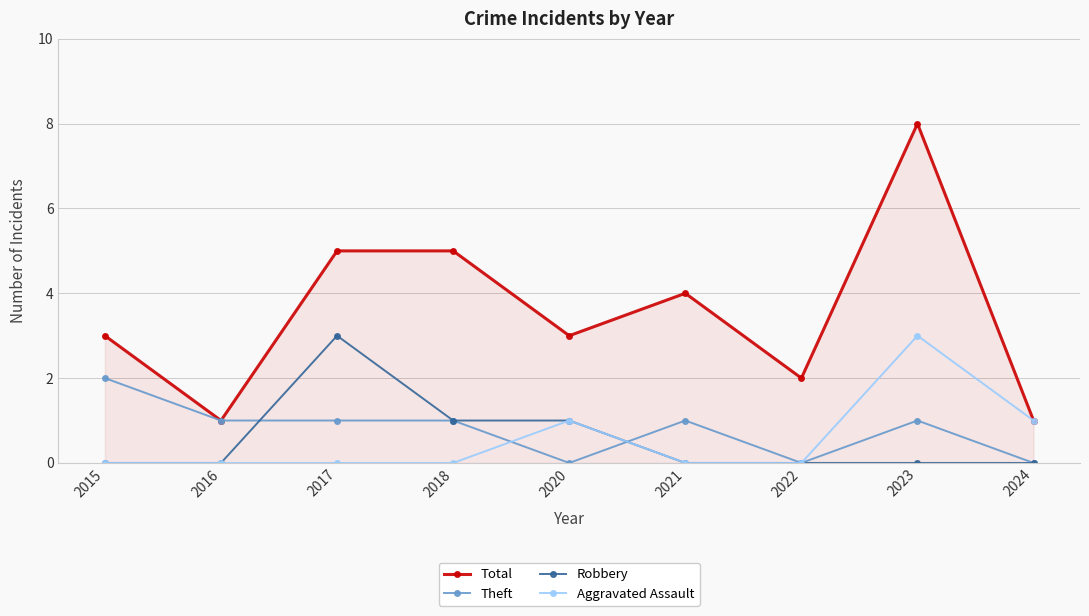

What is the difference between the Aggravated Assault values at 2023 and 2015?

3